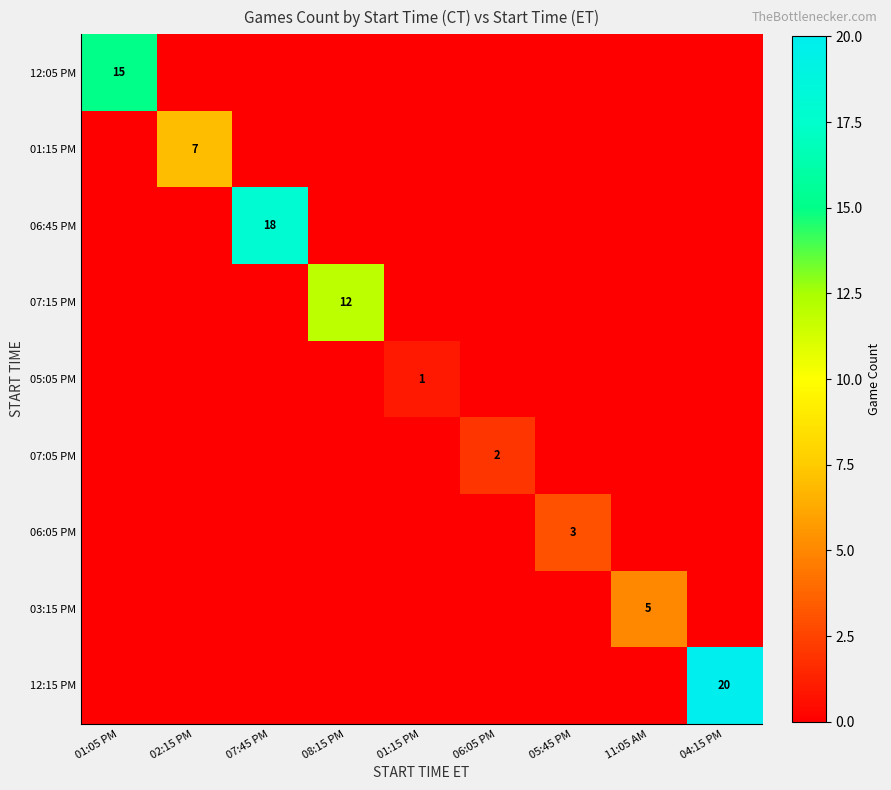

The 03:15 PM series shows 5 at 11:05 AM. True or false?

True